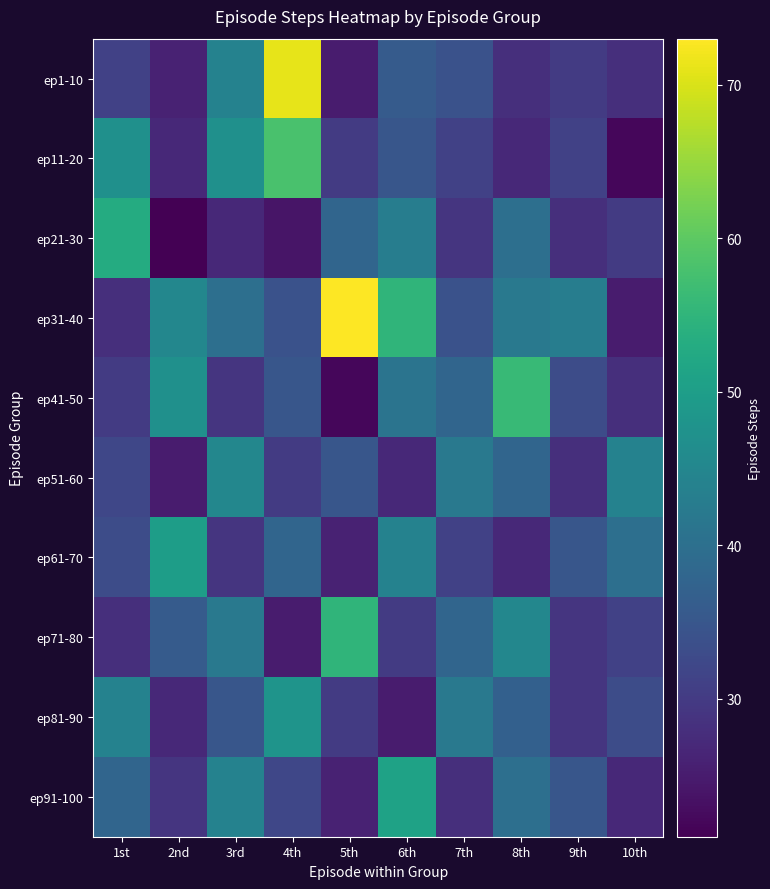

Which series has the largest total across all categories?

ep31-40